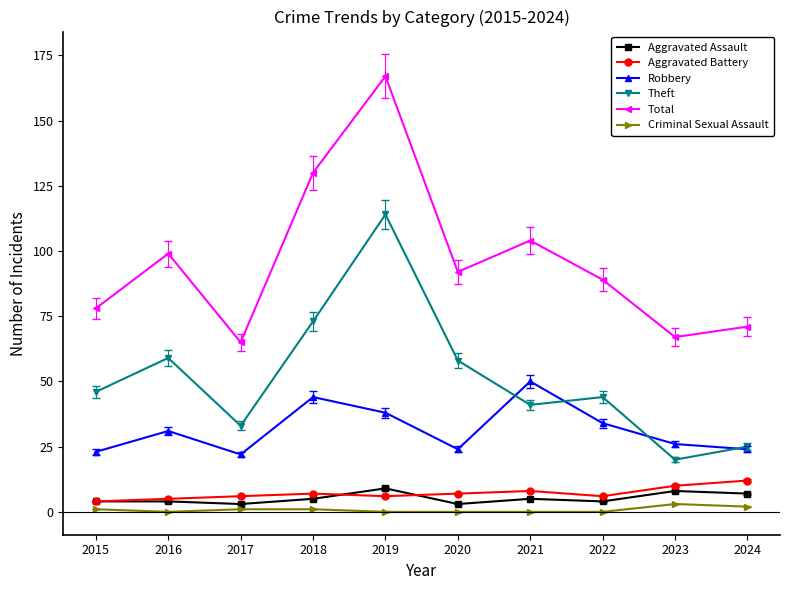

The Aggravated Assault series shows 9 at 2019. True or false?

True